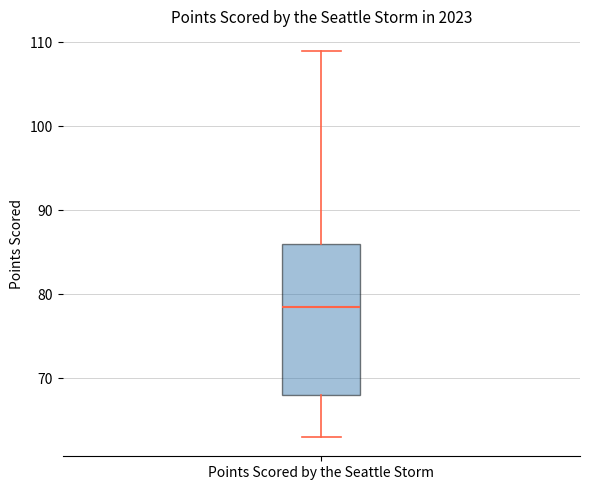

Read this box plot against the y-axis: the position of the median line, the range covered by the box, and the ends of both whiskers. The values are not printed on the chart, so give them approximately, as read against the axis.

median 79, box 68 to 86, whiskers 63 to 109